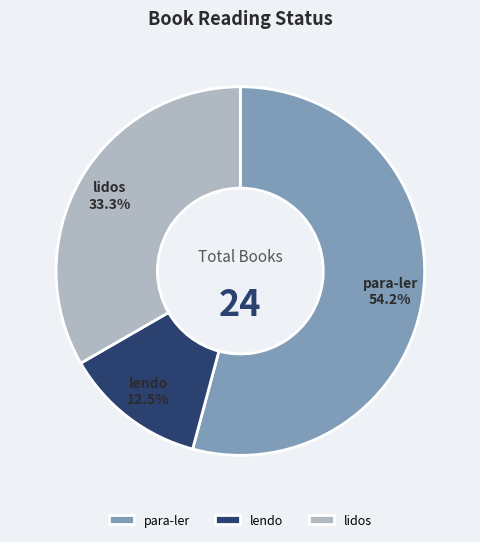

To the nearest percent, what is the combined percentage of para-ler and lendo?

67%